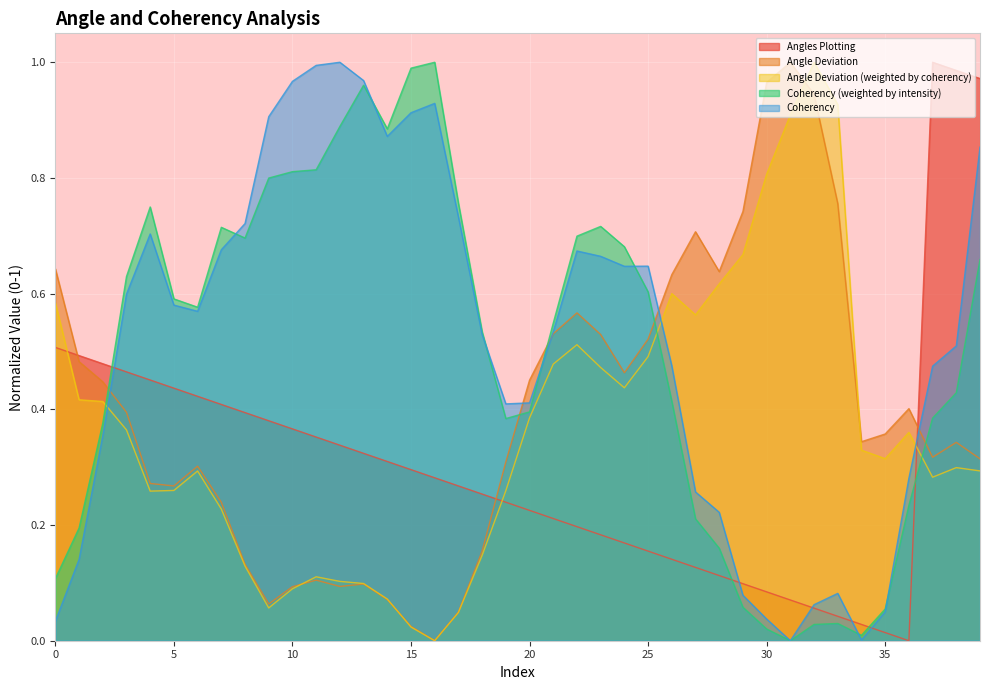

Where do Coherency (weighted by intensity) and Angle Deviation first cross each other?

2 and 3